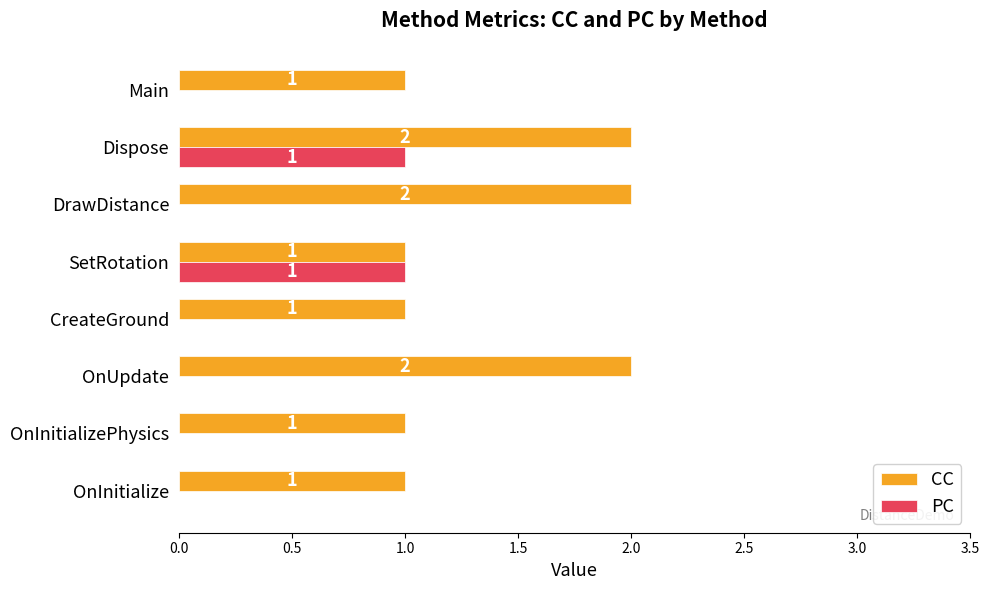

True or false: CC has a value of 1 at OnInitialize.

True